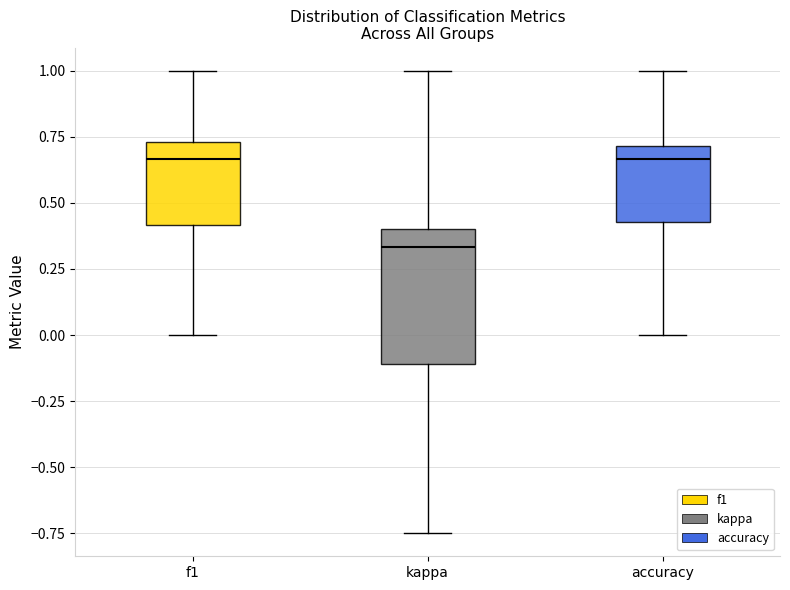

Reading left to right, read every box against the y-axis: the position of its median line, the range the box covers, and the ends of its whiskers. The values are not printed on the chart, so give them approximately, as read against the axis.

f1: median 0.65, box 0.40 to 0.75, whiskers 0.00 to 1.00
kappa: median 0.35, box -0.10 to 0.40, whiskers -0.75 to 1.00
accuracy: median 0.65, box 0.45 to 0.70, whiskers 0.00 to 1.00